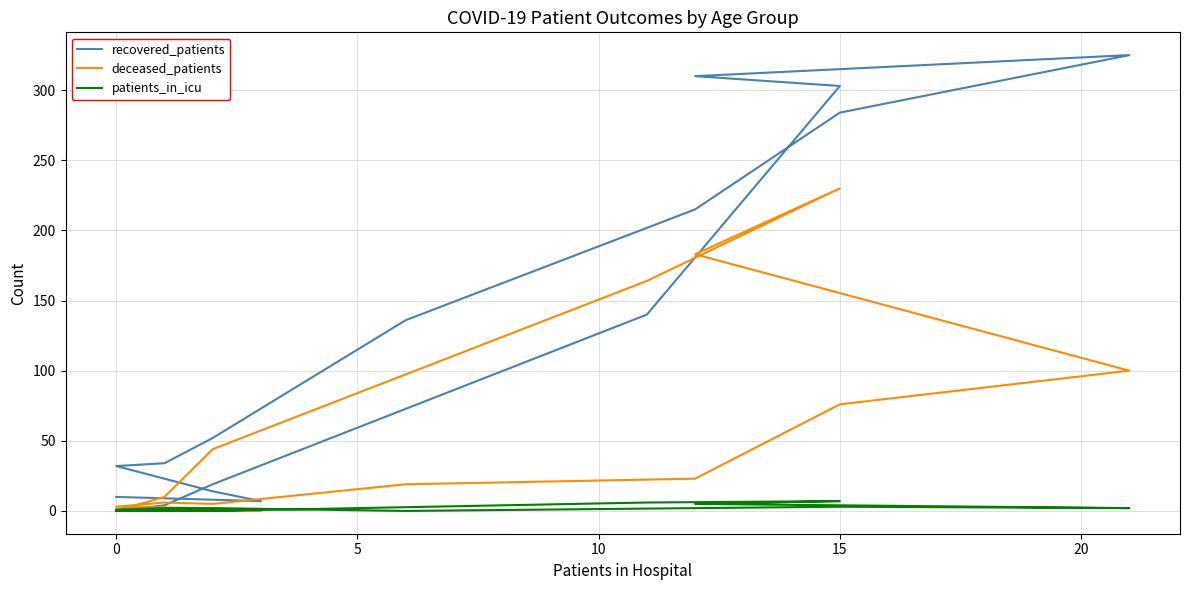

Between −5 and 20, which is larger?

20